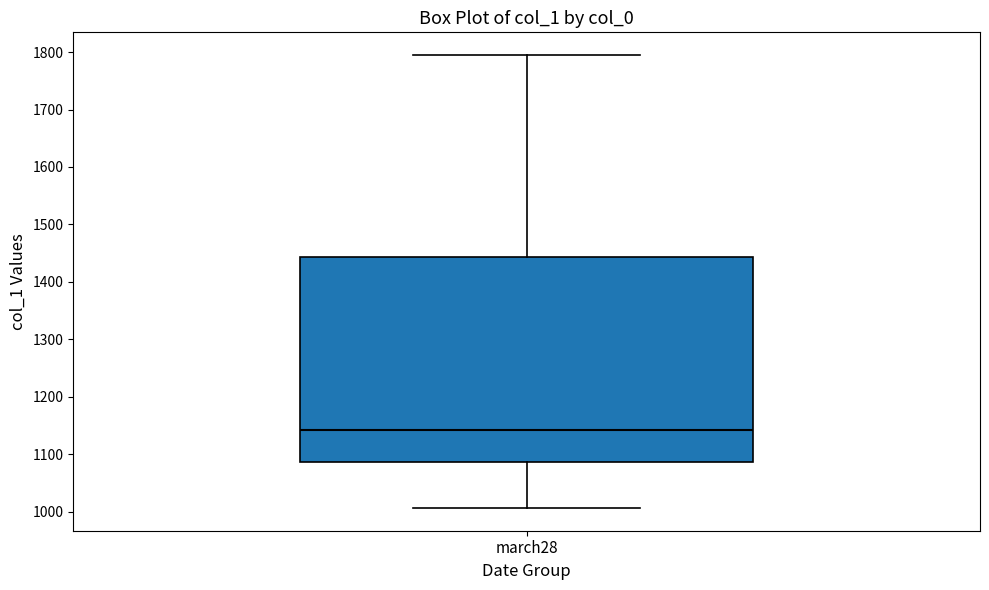

Where does the median line of the box for march28 sit on the y-axis? The values are not printed on the chart, so give them approximately, as read against the axis.

1140